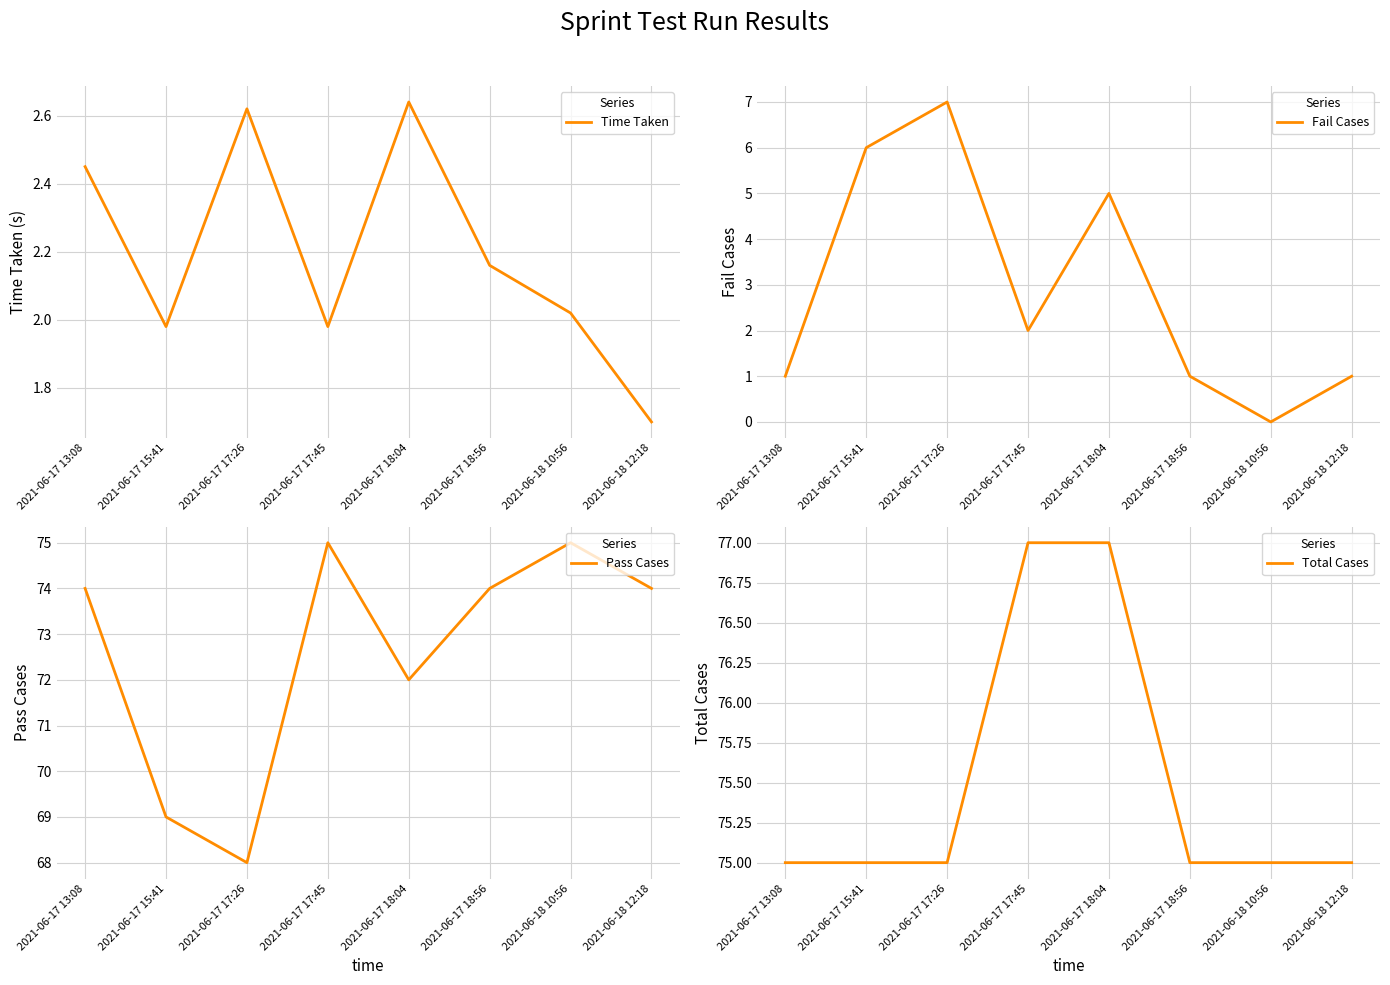

Where is the first local maximum for Fail Cases?

2021-06-17 17:26